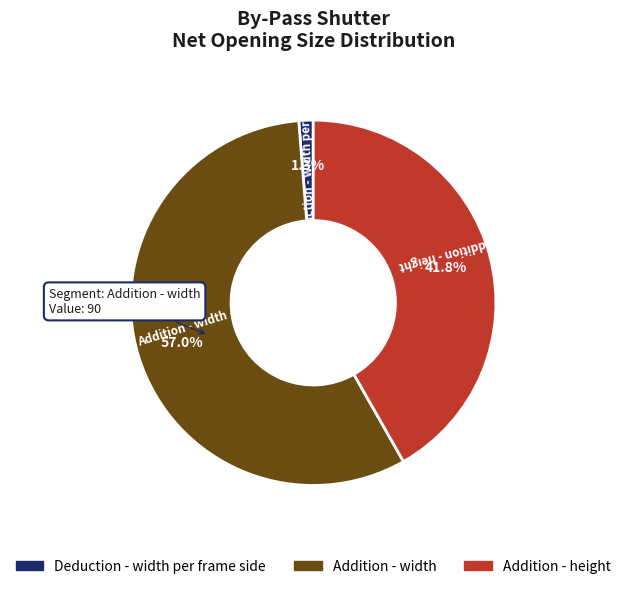

Is there a majority slice in this chart?

Yes